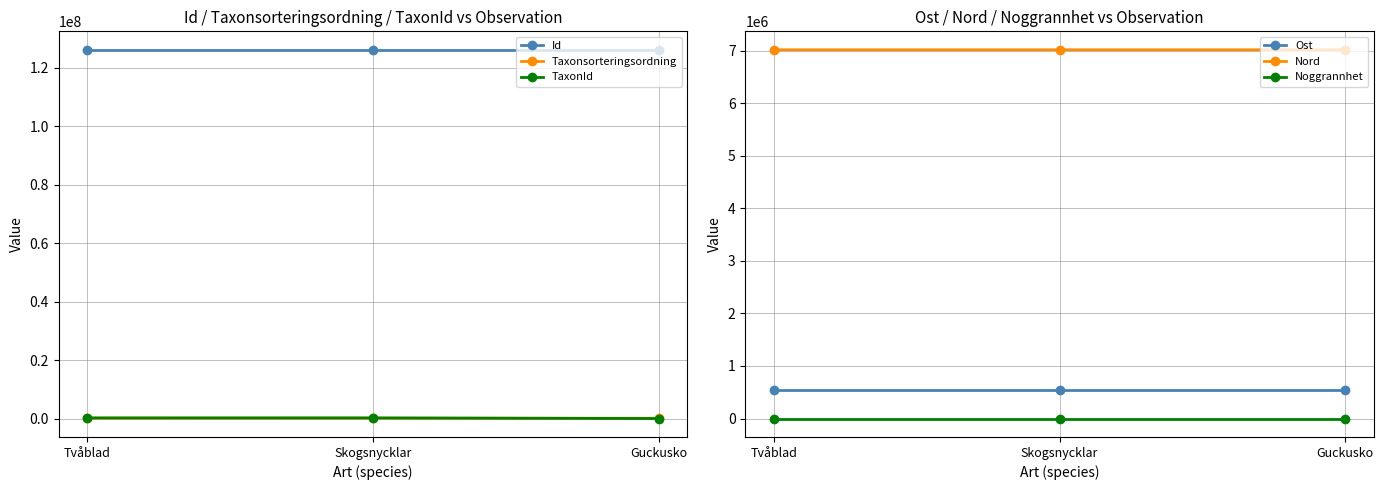

Rank the categories by Taxonsorteringsordning value from highest to lowest.

Tvåblad, Skogsnycklar, Guckusko